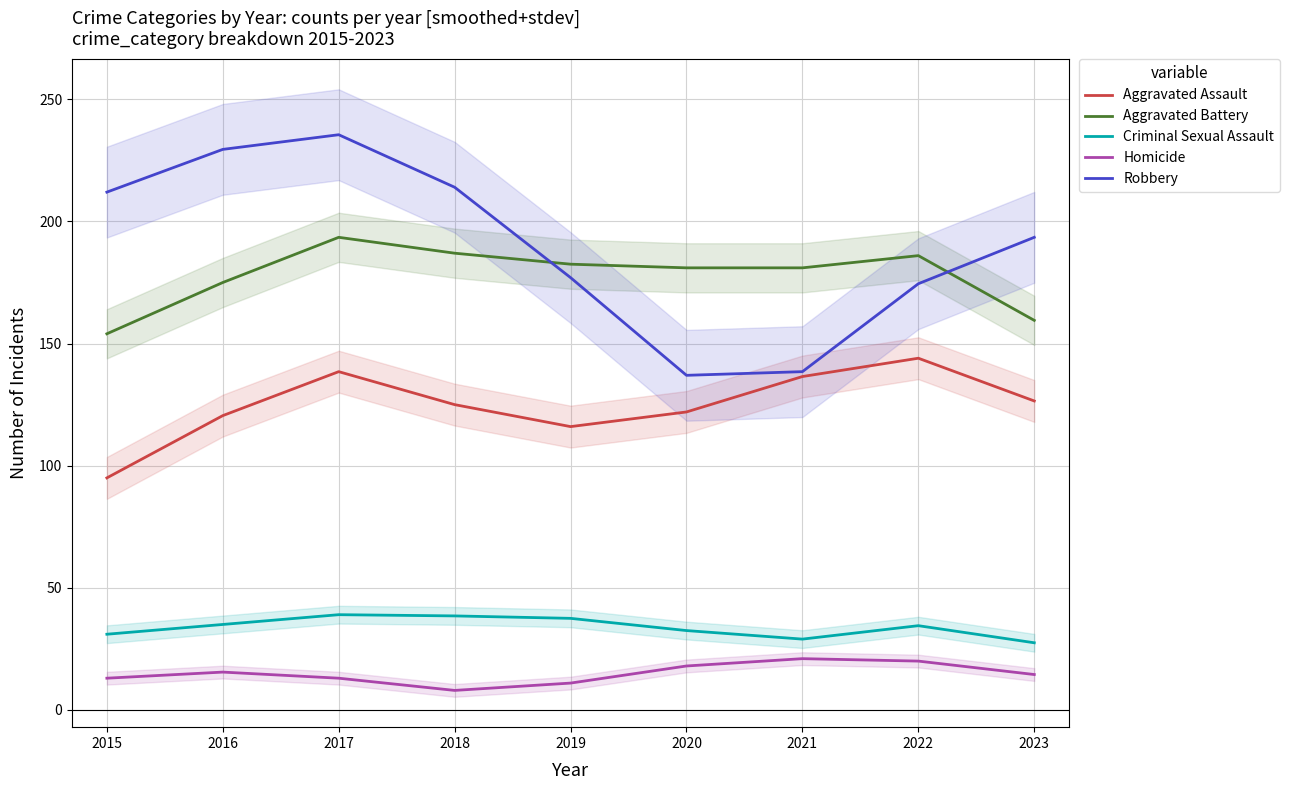

True or false: Aggravated Assault has a value of 171.0 at 2018.

False